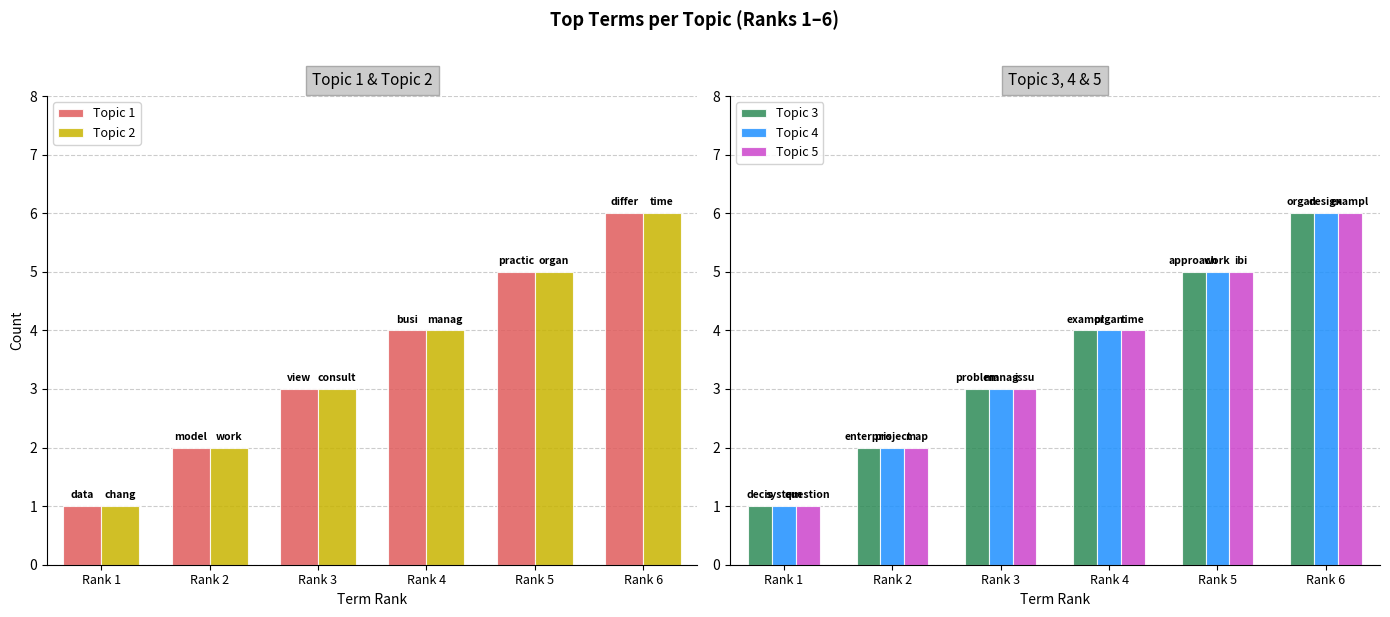

Are the bars grouped side by side (vs. stacked)?

Yes